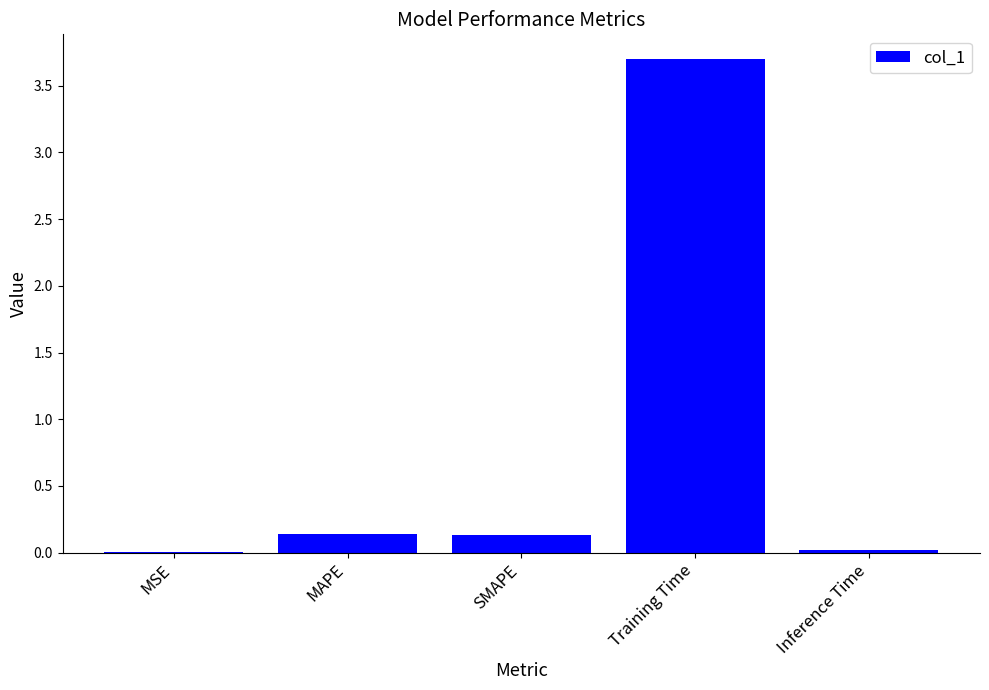

What is the difference between the values at Inference Time and MAPE?

0.1